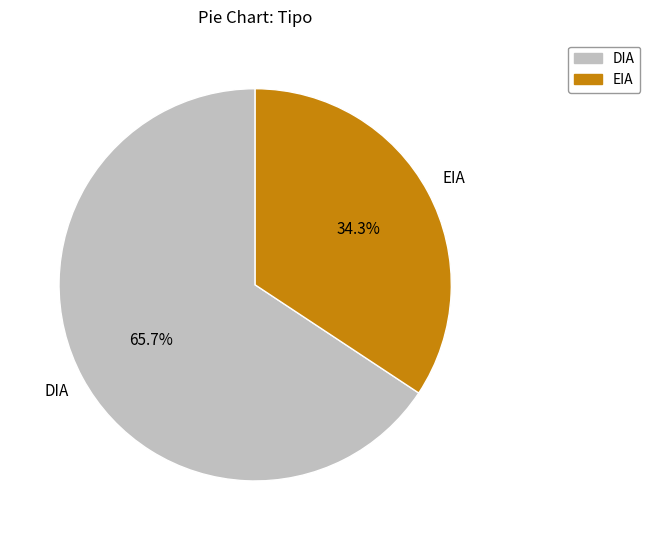

Which slice is the largest?

DIA